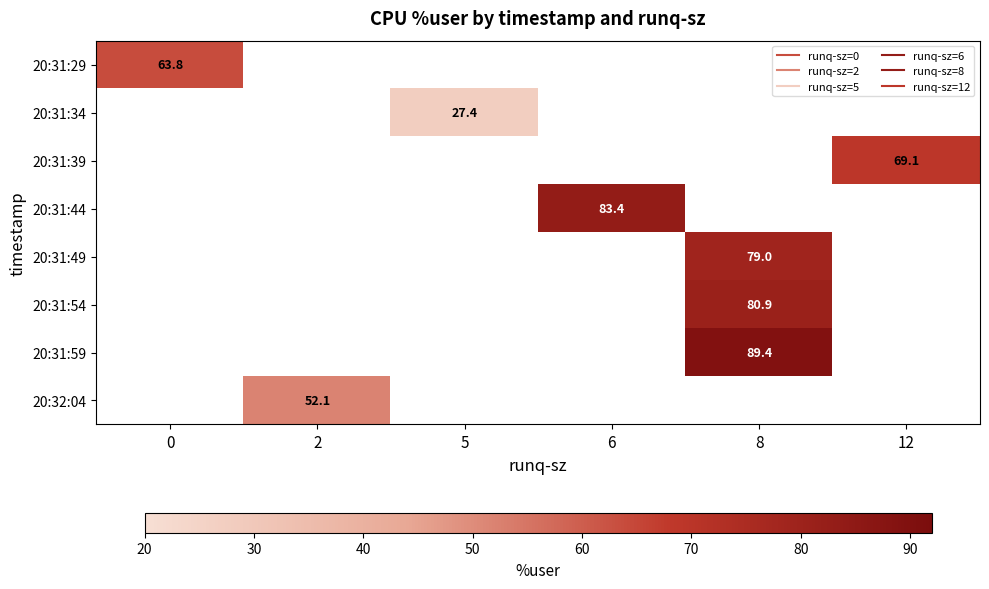

How many data points does each series have?

6